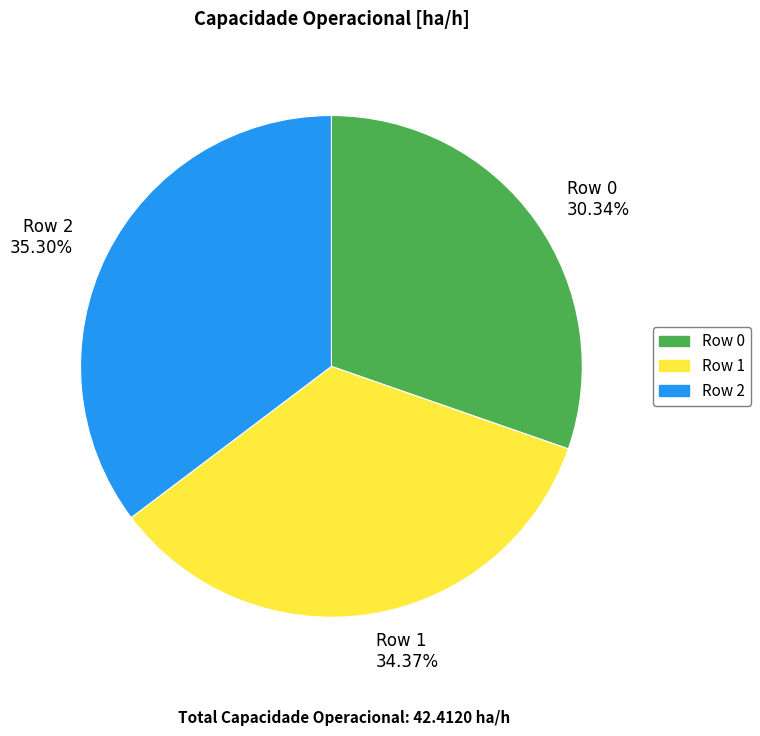

Is there any slice that represents more than half of the pie?

No